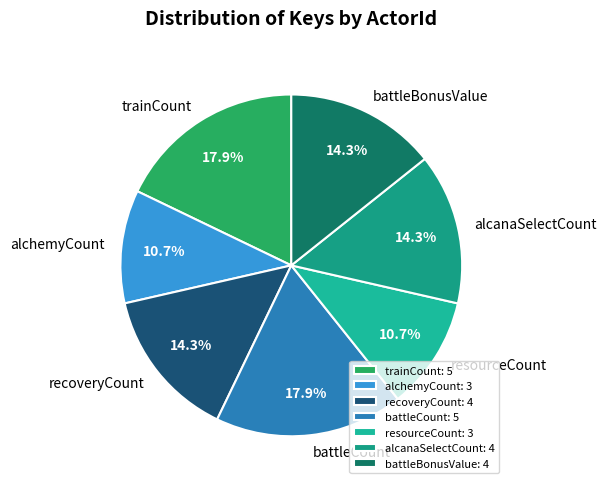

Which has a higher value, trainCount or battleBonusValue?

trainCount